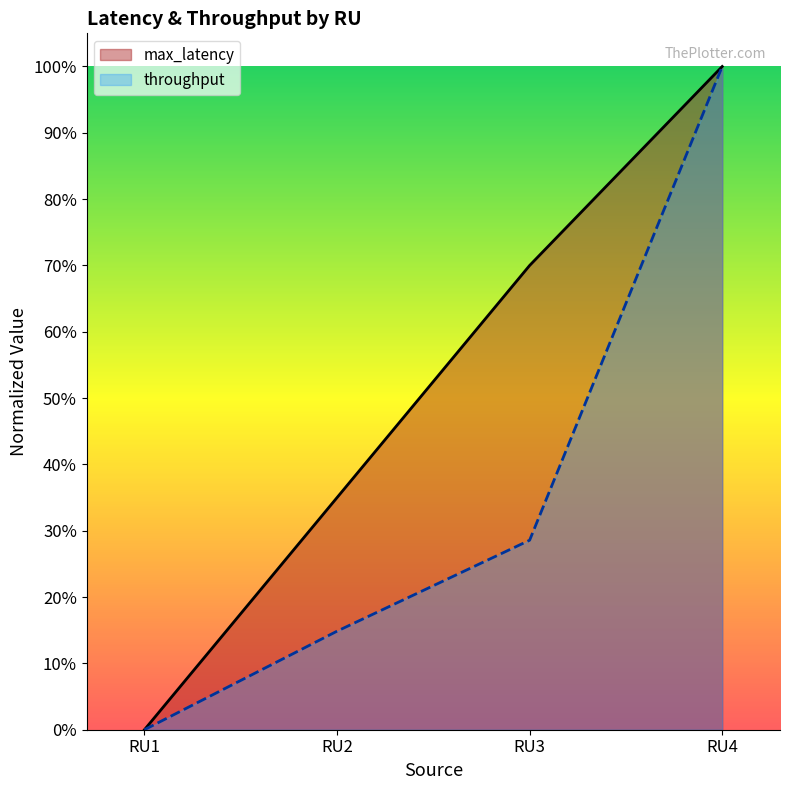

At RU4, list the series in order from smallest to largest.

max_latency, throughput